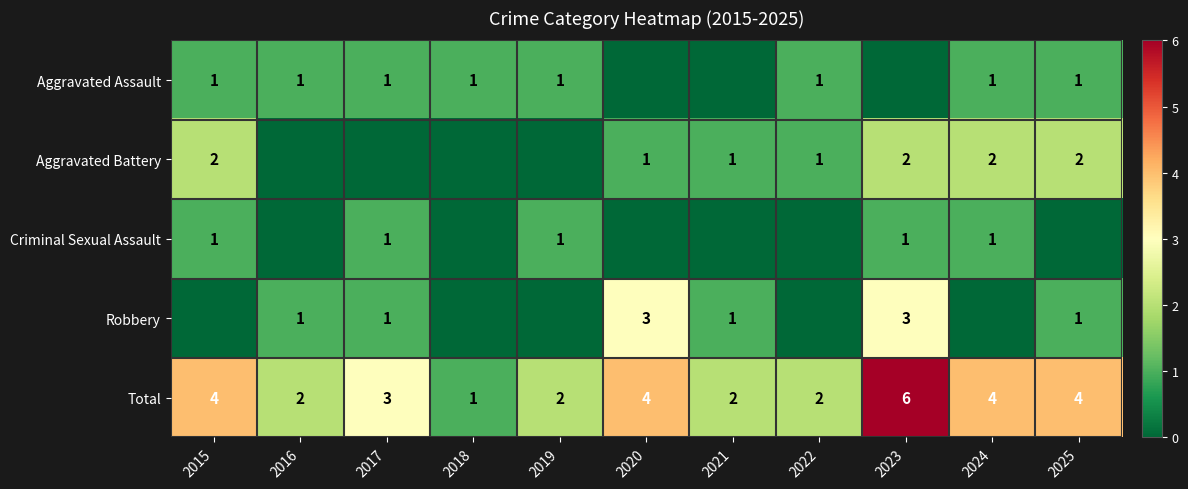

Count the Total values in the range 2 to 4.

9